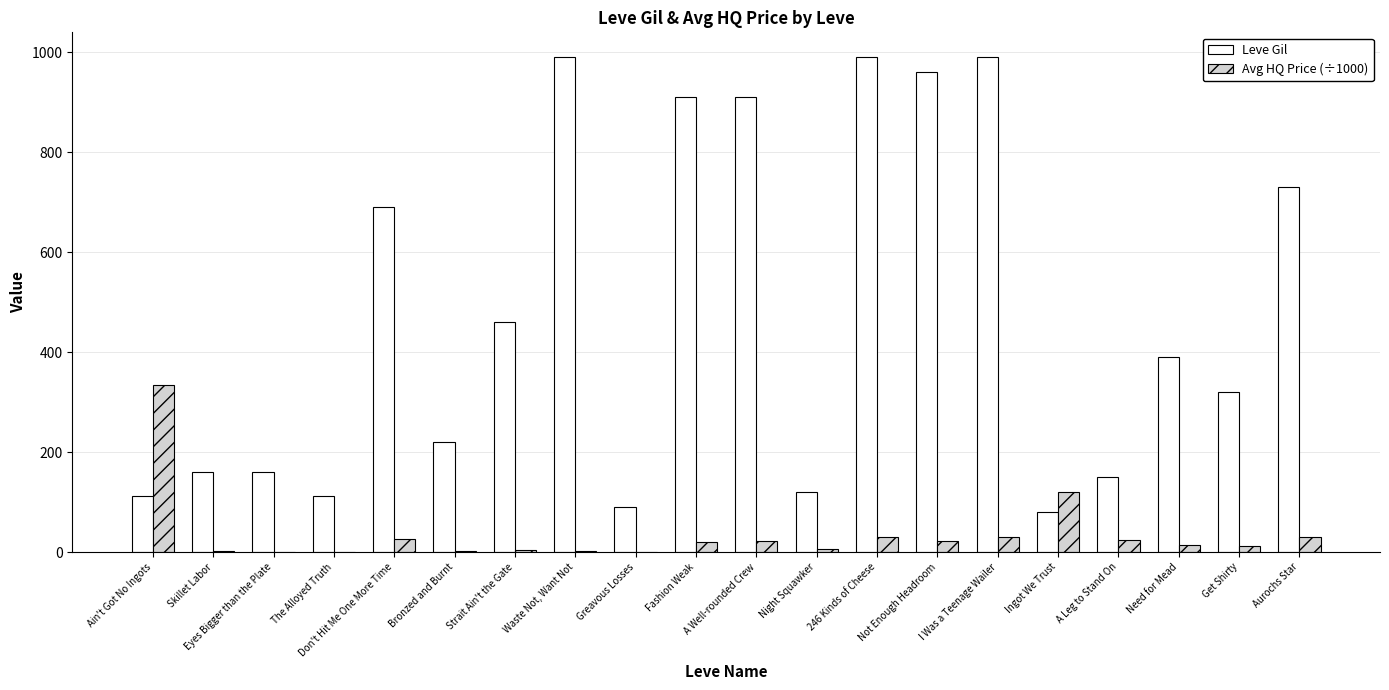

Does the chart contain stacked bars?

No